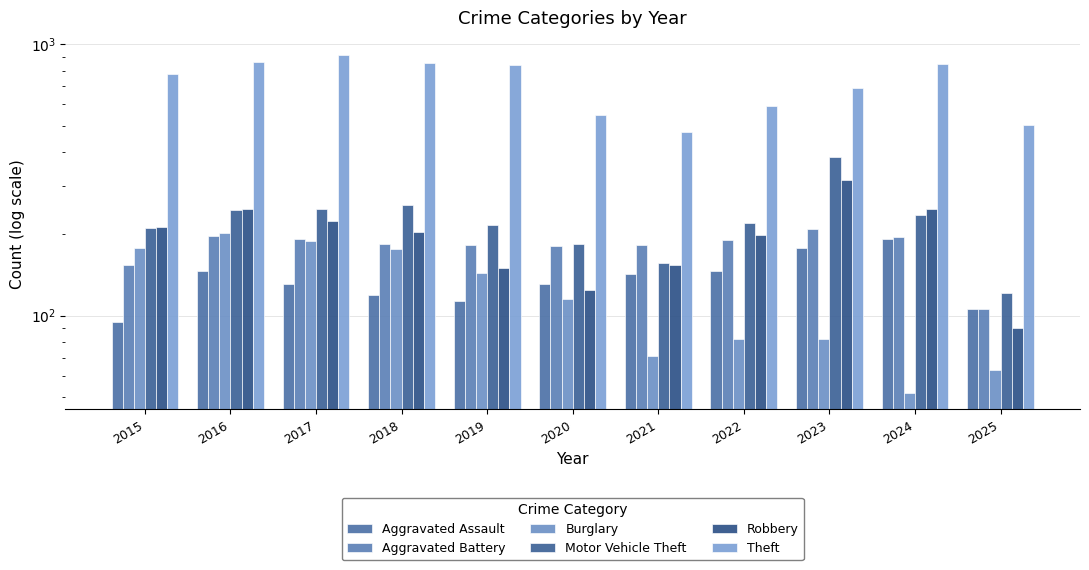

True or false: Robbery has a value of 198 at 2022.

True